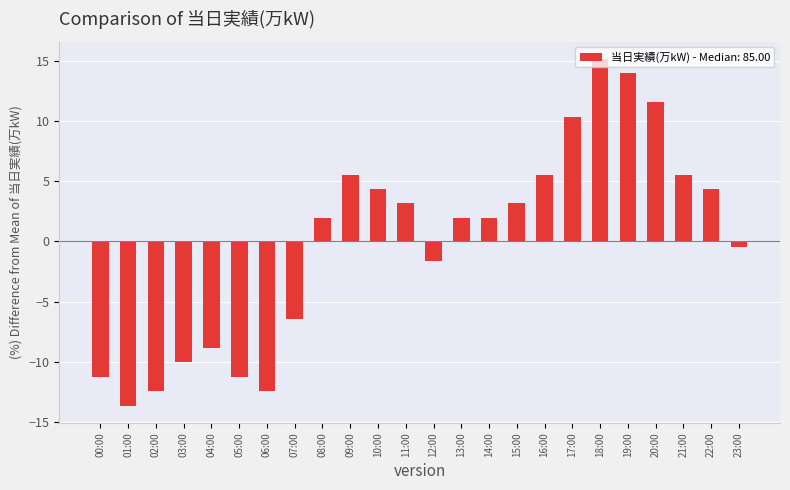

Count the number of values greater than 1.

14